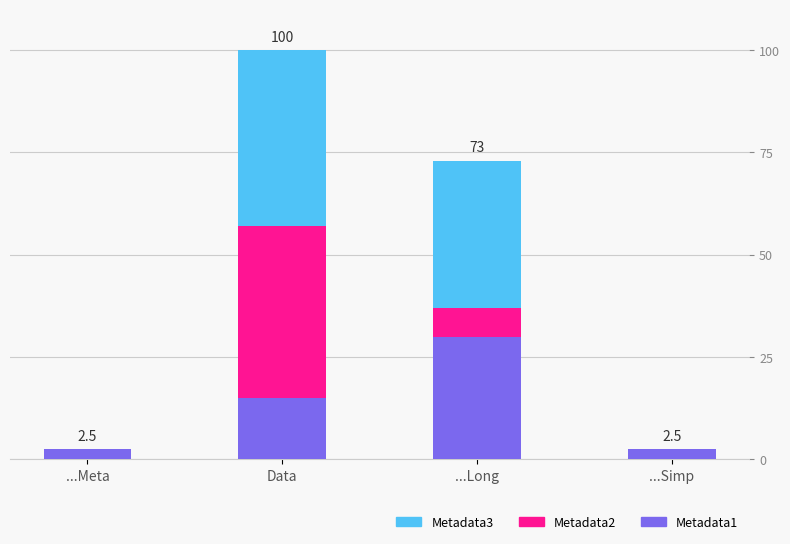

At which category is the sum across all series the highest?

Data